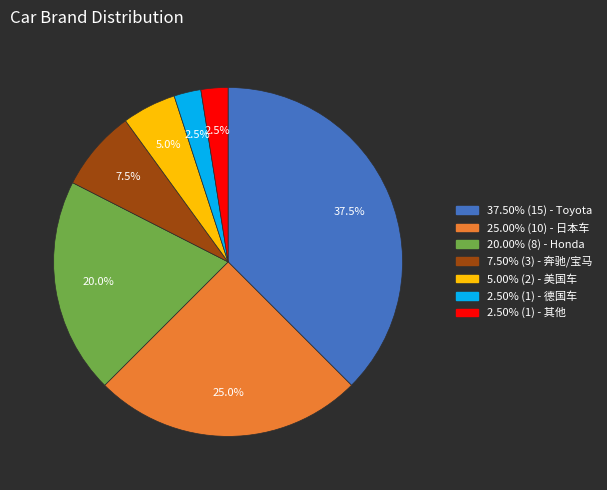

How many slices are in this pie chart?

7